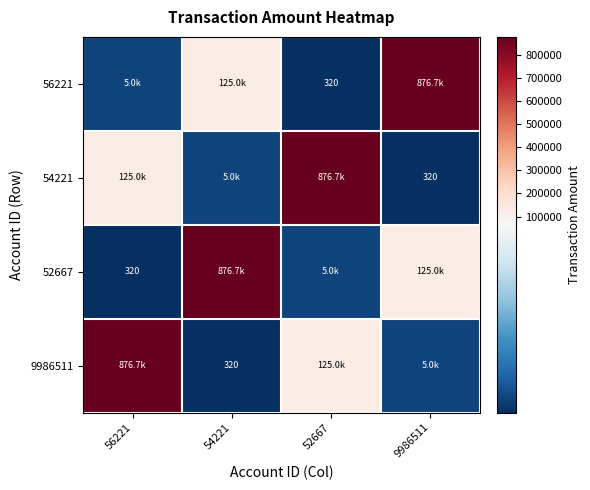

How many values in the 52667 series are below 125000?

2